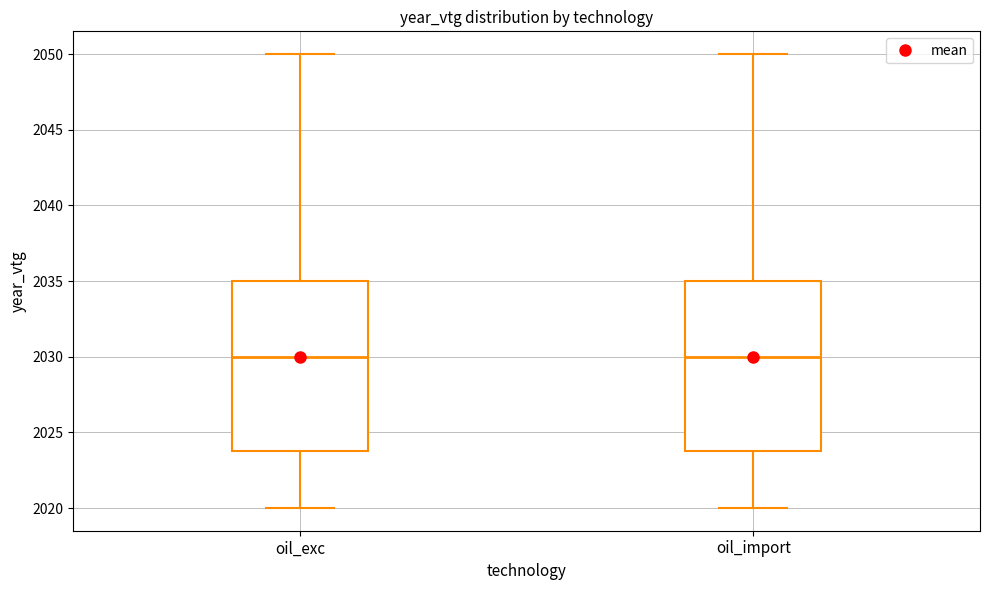

Where does the lower whisker of the box for oil_import end on the y-axis? The values are not printed on the chart, so give them approximately, as read against the axis.

2020